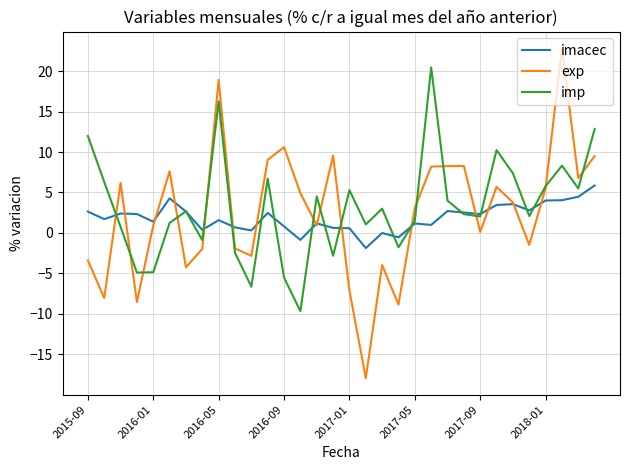

After their last crossing, which series has the higher values: imp or exp?

imp